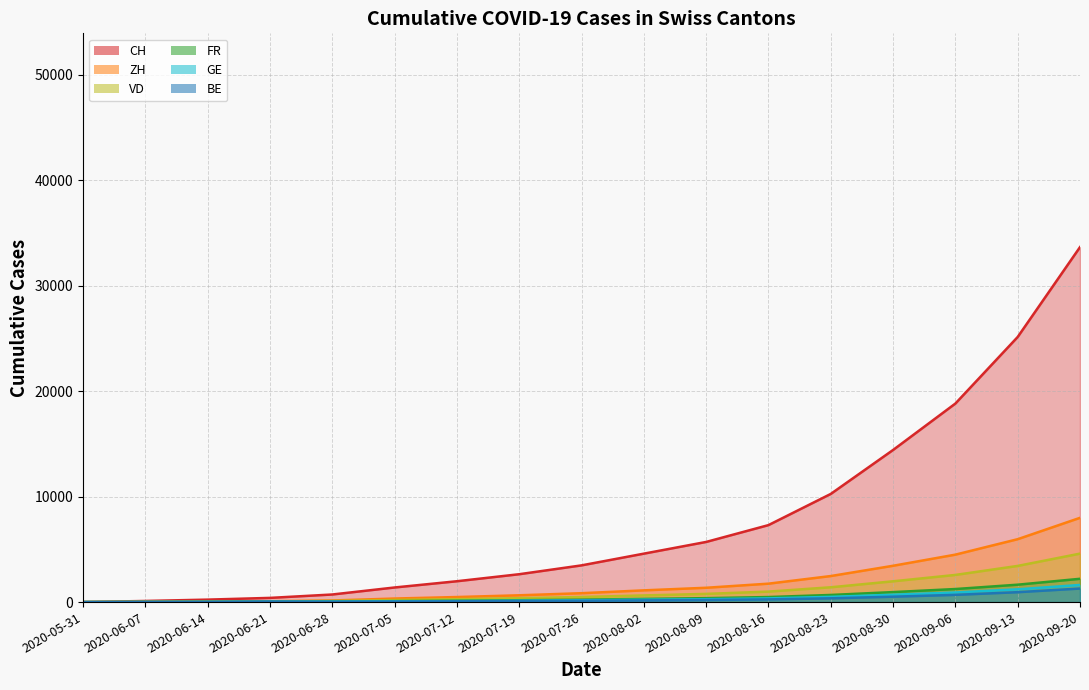

Reading left to right, what are all the values shown in this chart?

CH: 2020-05-31=0	2020-06-07=107	2020-06-14=234	2020-06-21=398	2020-06-28=720	2020-07-05=1385	2020-07-12=1977	2020-07-19=2643	2020-07-26=3481	2020-08-02=4593	2020-08-09=5703	2020-08-16=7299	2020-08-23=10256	2020-08-30=14424	2020-09-06=18827	2020-09-13=25141	2020-09-20=33661
ZH: 2020-05-31=0	2020-06-07=23	2020-06-14=38	2020-06-21=80	2020-06-28=152	2020-07-05=337	2020-07-12=479	2020-07-19=644	2020-07-26=843	2020-08-02=1112	2020-08-09=1358	2020-08-16=1747	2020-08-23=2469	2020-08-30=3444	2020-09-06=4499	2020-09-13=5965	2020-09-20=7990
BE: 2020-05-31=0	2020-06-07=8	2020-06-14=17	2020-06-21=52	2020-06-28=27	2020-07-05=49	2020-07-12=71	2020-07-19=97	2020-07-26=123	2020-08-02=160	2020-08-09=199	2020-08-16=255	2020-08-23=358	2020-08-30=512	2020-09-06=686	2020-09-13=939	2020-09-20=1285
GE: 2020-05-31=0	2020-06-07=13	2020-06-14=20	2020-06-21=31	2020-06-28=44	2020-07-05=69	2020-07-12=97	2020-07-19=131	2020-07-26=171	2020-08-02=224	2020-08-09=275	2020-08-16=352	2020-08-23=497	2020-08-30=697	2020-09-06=912	2020-09-13=1213	2020-09-20=1624
VD: 2020-05-31=0	2020-06-07=15	2020-06-14=27	2020-06-21=60	2020-06-28=105	2020-07-05=194	2020-07-12=275	2020-07-19=370	2020-07-26=480	2020-08-02=632	2020-08-09=777	2020-08-16=994	2020-08-23=1404	2020-08-30=1971	2020-09-06=2575	2020-09-13=3430	2020-09-20=4596
FR: 2020-05-31=0	2020-06-07=9	2020-06-14=22	2020-06-21=32	2020-06-28=61	2020-07-05=92	2020-07-12=132	2020-07-19=177	2020-07-26=231	2020-08-02=304	2020-08-09=373	2020-08-16=478	2020-08-23=676	2020-08-30=948	2020-09-06=1238	2020-09-13=1650	2020-09-20=2209